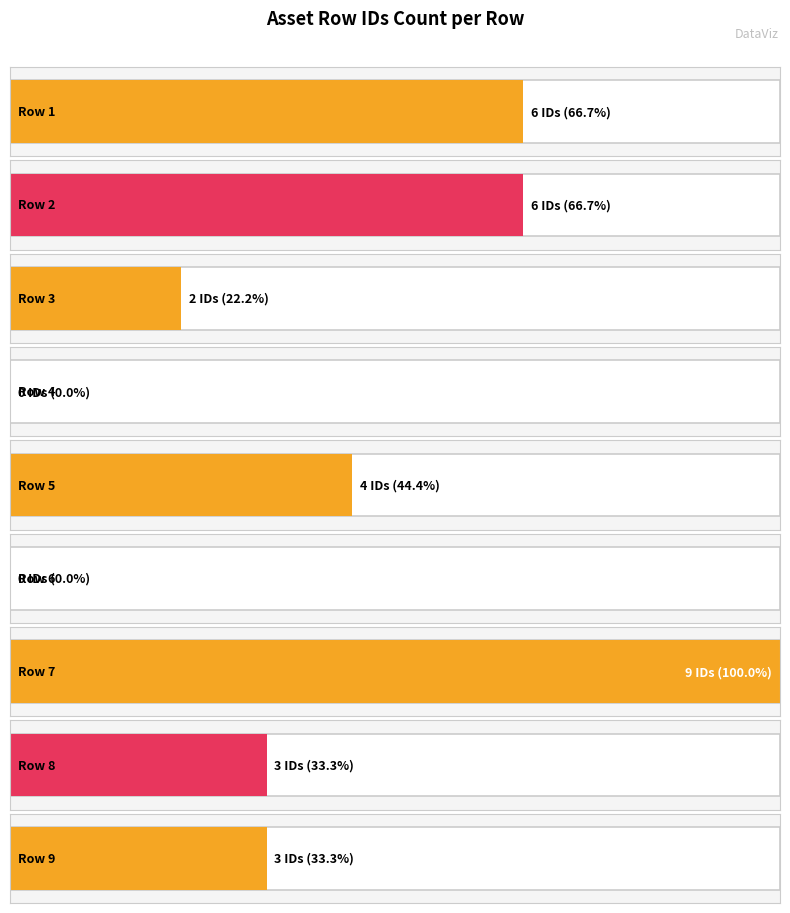

What is the sum of the values at Row 4 and Row 7?

9